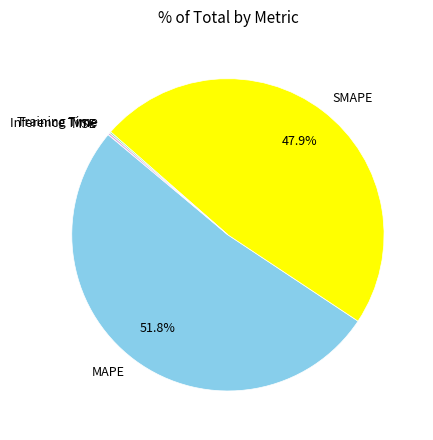

The MAPE slice represents 59% of the pie. True or false?

False